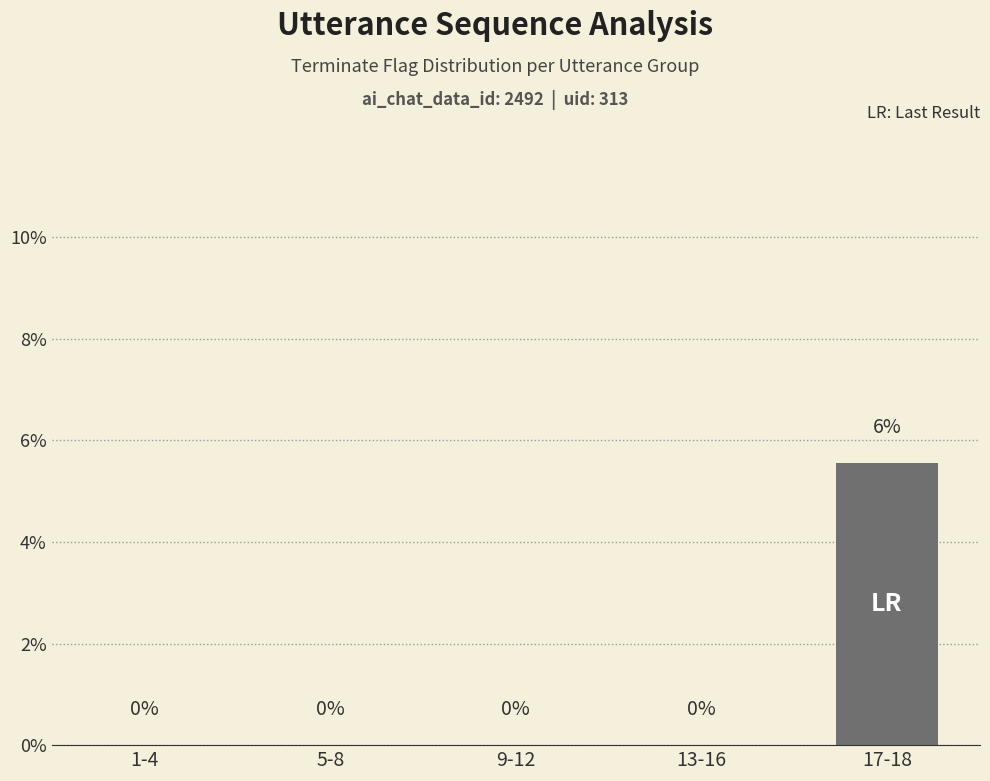

How many values are between 0 and 1?

4